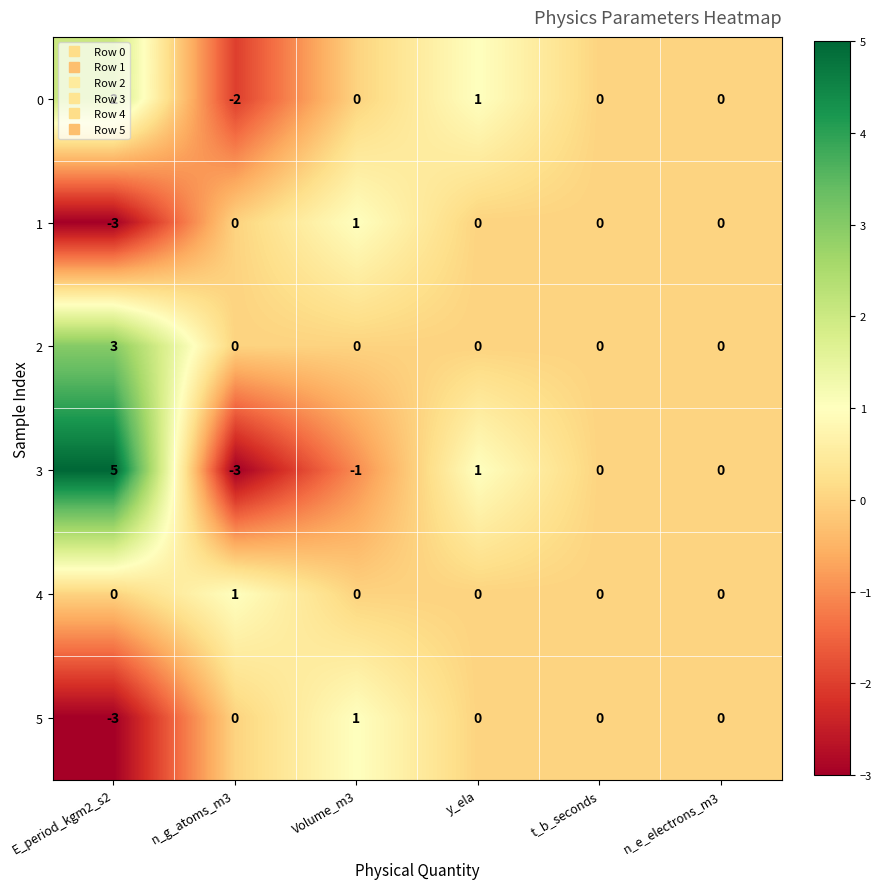

What is the total value across all series at n_g_atoms_m3?

-4